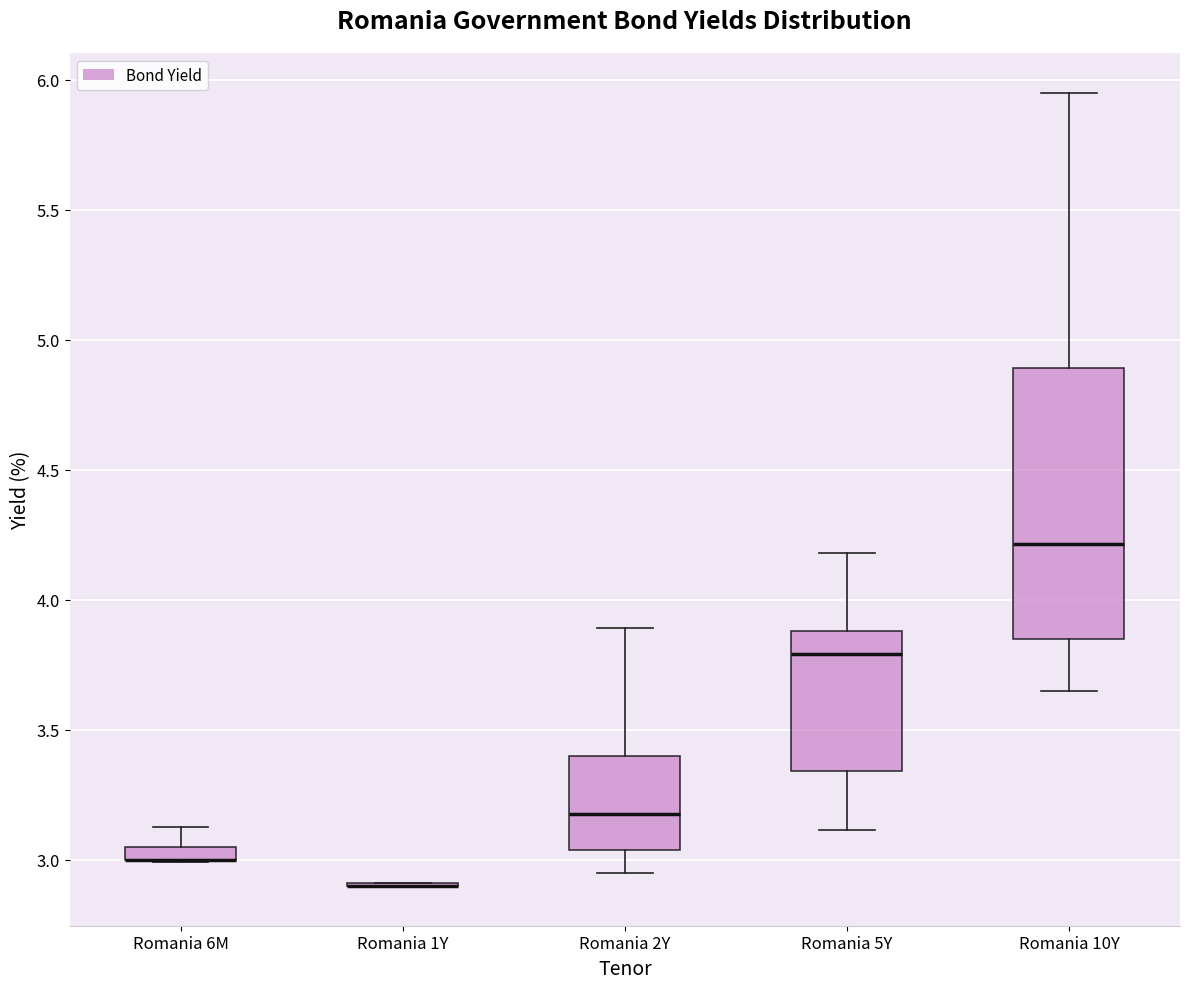

Comparing the boxes themselves (not the whiskers), which one is the tallest?

Romania 10Y